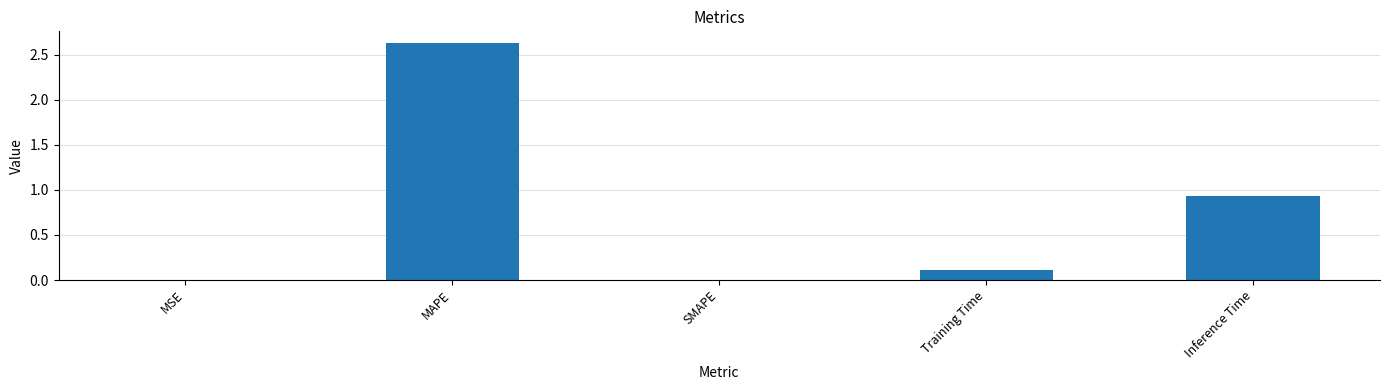

How many series are shown in this chart?

1